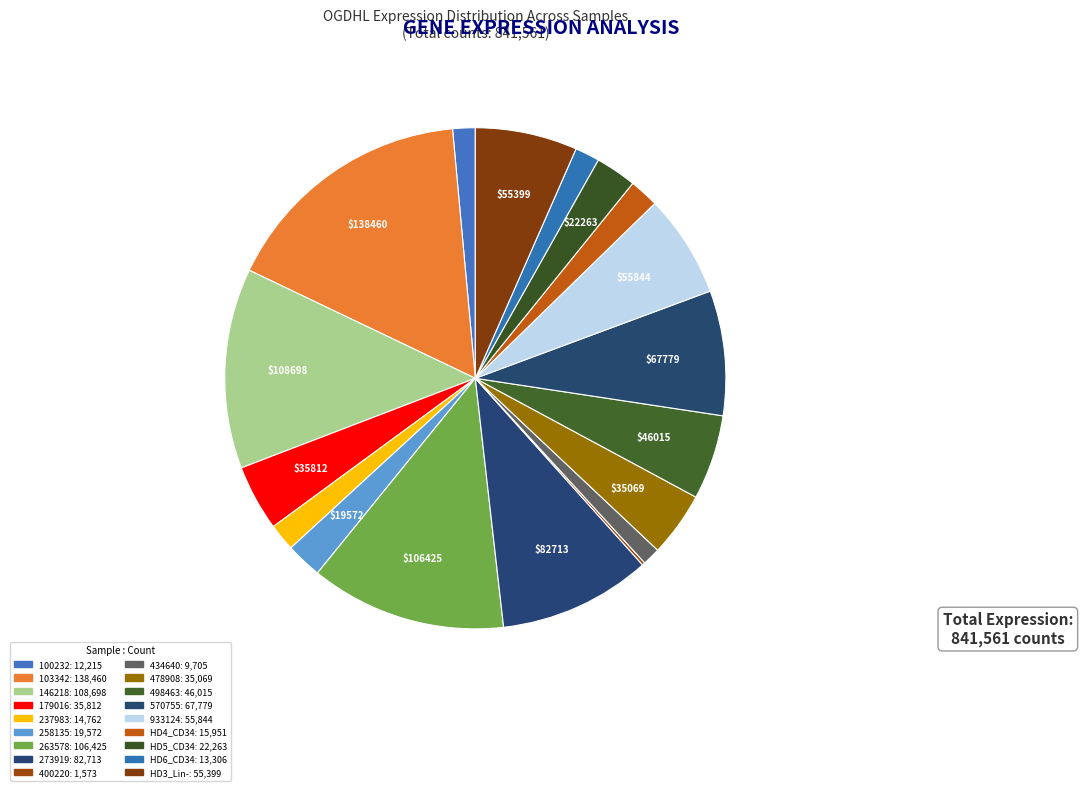

Count the number of slices in the pie.

18